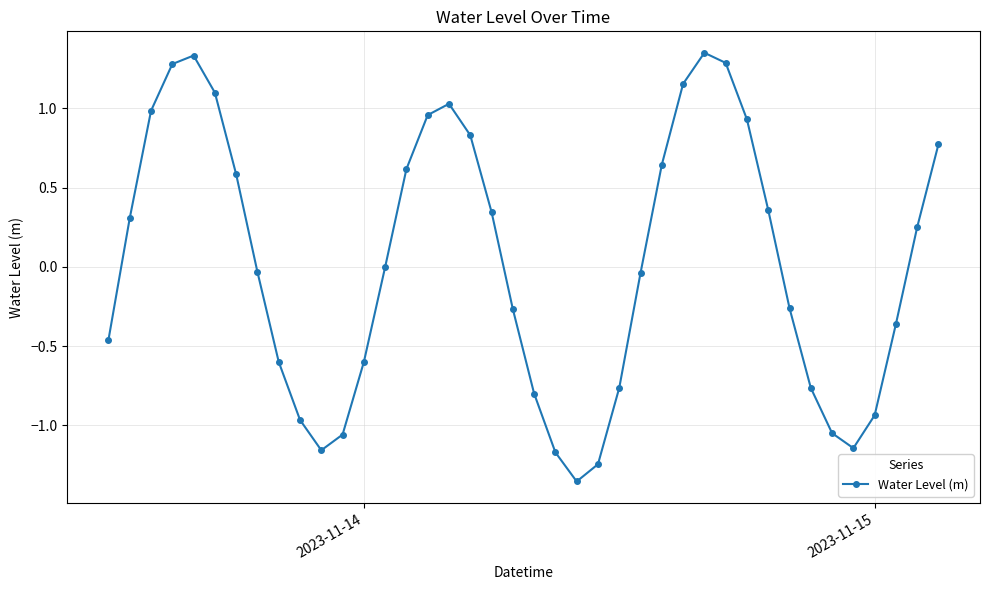

What is the difference between the maximum and second lowest values?

2.6